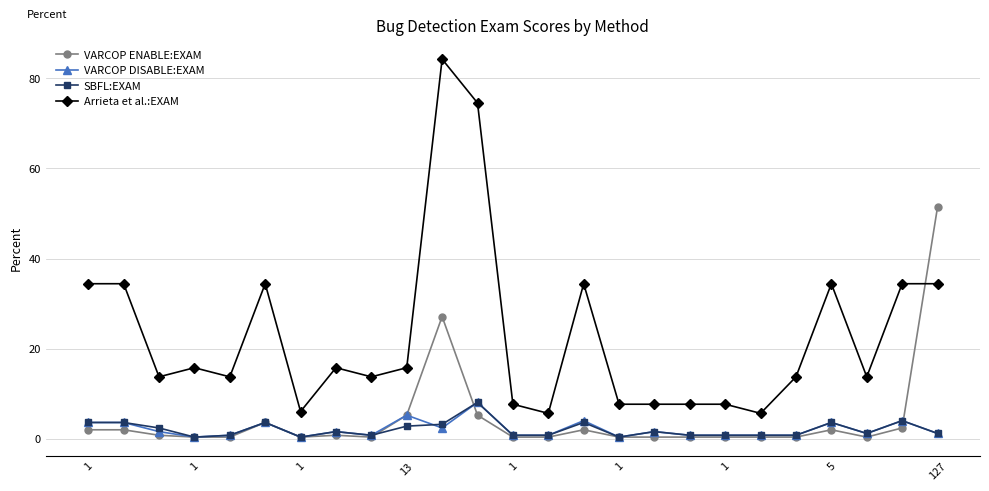

True or false: SBFL:EXAM has more than 1 points higher than both neighbors.

True